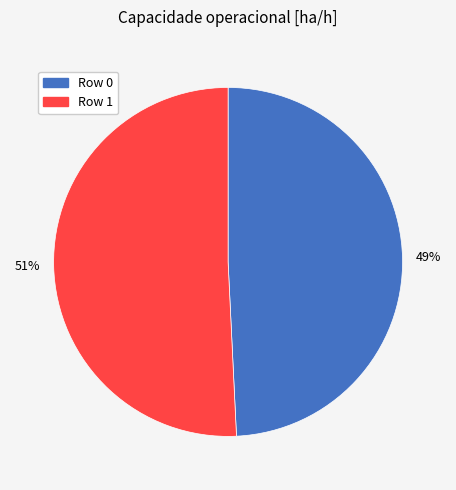

To the nearest percent, what is the difference between the Row 1 and Row 0 slice percentages?

2%